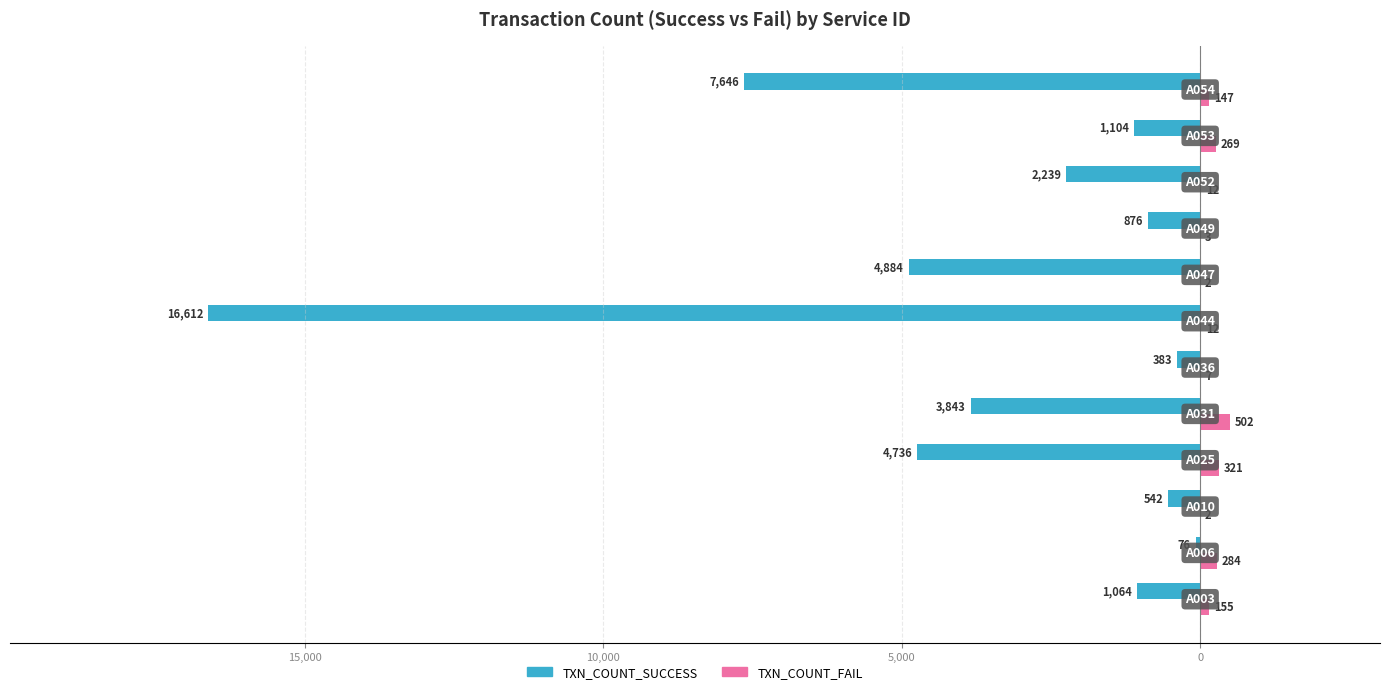

What is the highest value of the TXN_COUNT_FAIL series?

502